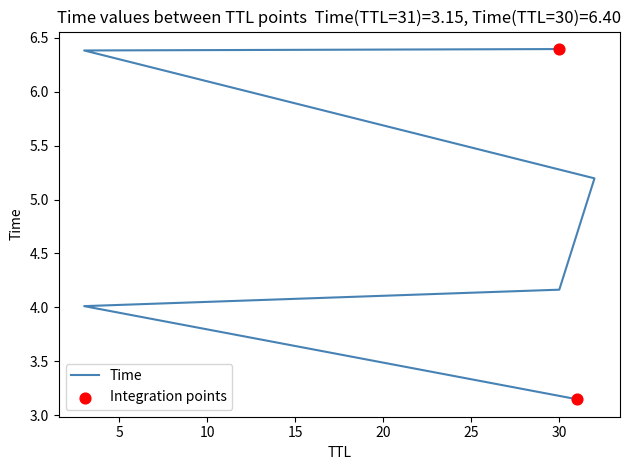

Approximately how many times larger is the value at 30 compared to 32?

1.2